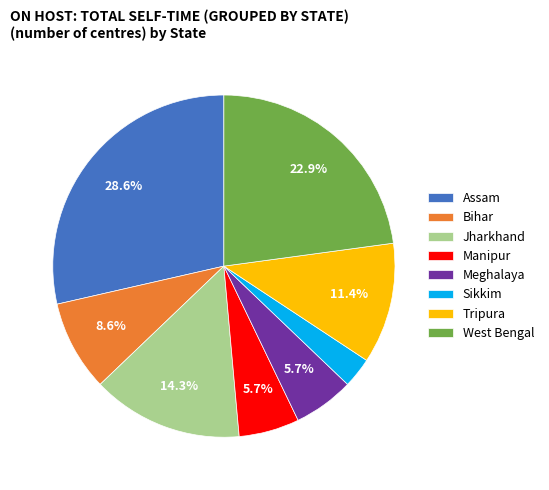

True or false: Sikkim accounts for 3% of the total.

True